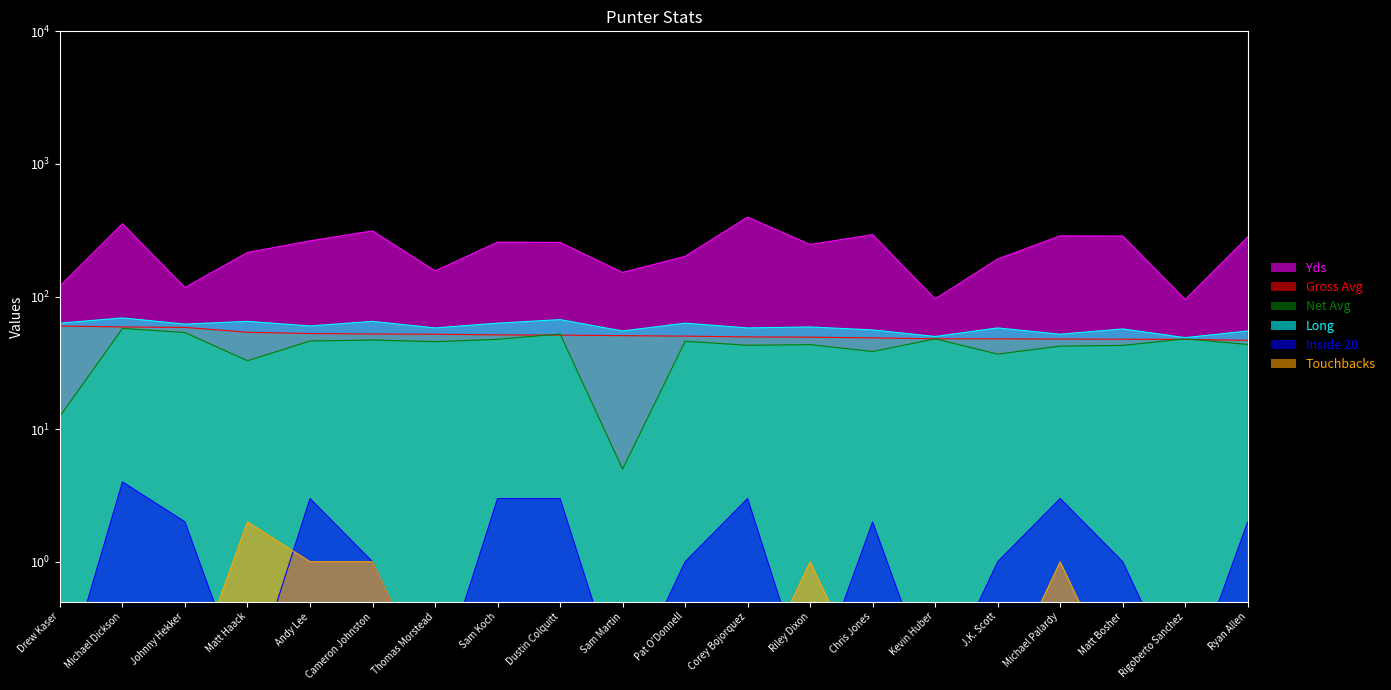

Where does the Long series first go above 59?

Drew Kaser